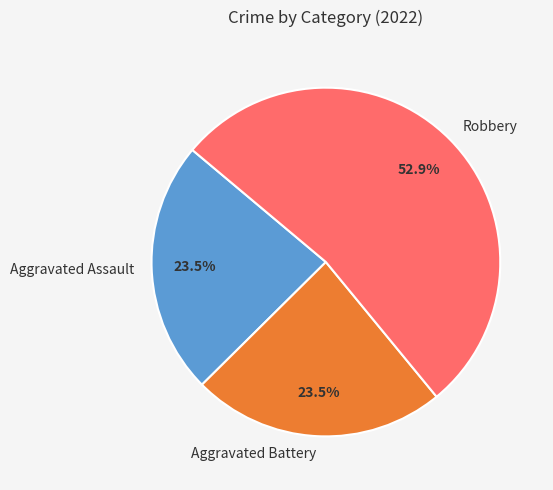

To the nearest percent, what is the average slice percentage?

33%